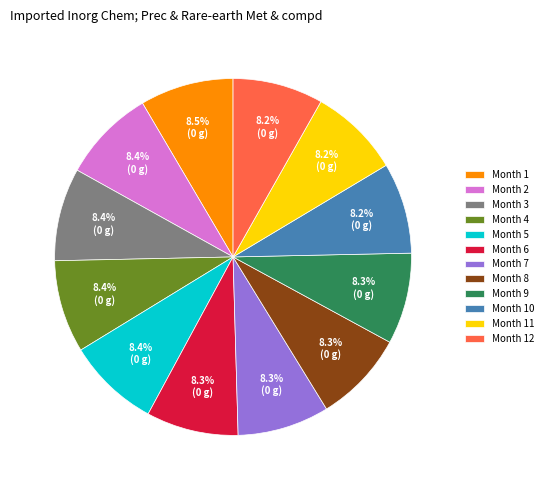

What portion of the pie excludes Month 9?

91.7%